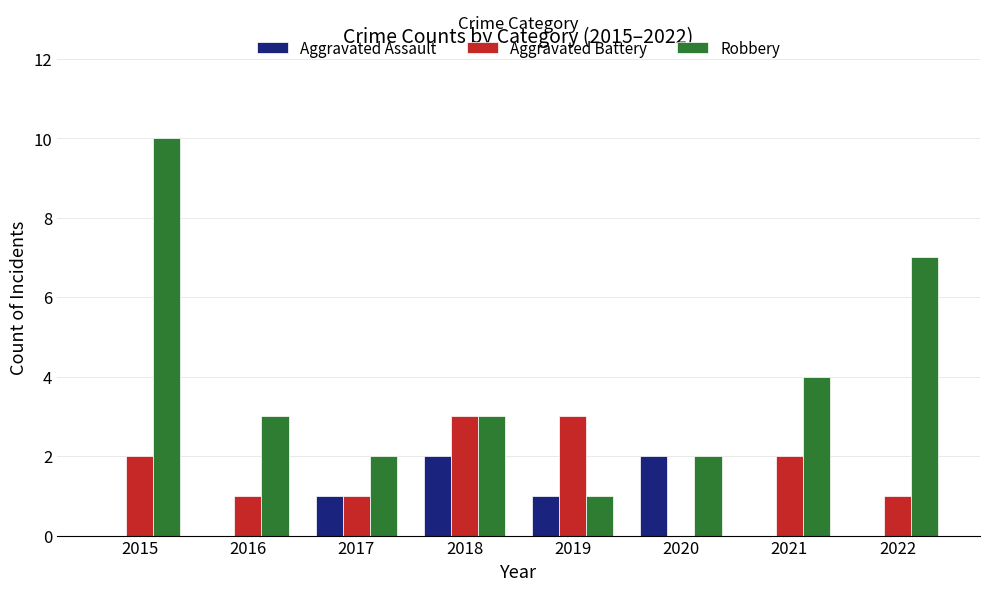

Read the Aggravated Assault value at 2020.

2